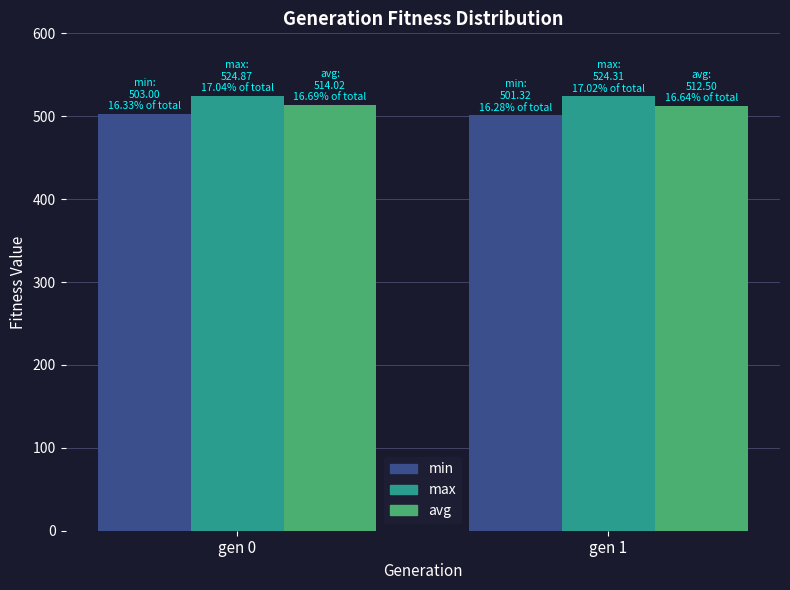

Which series has the largest total across all categories?

max